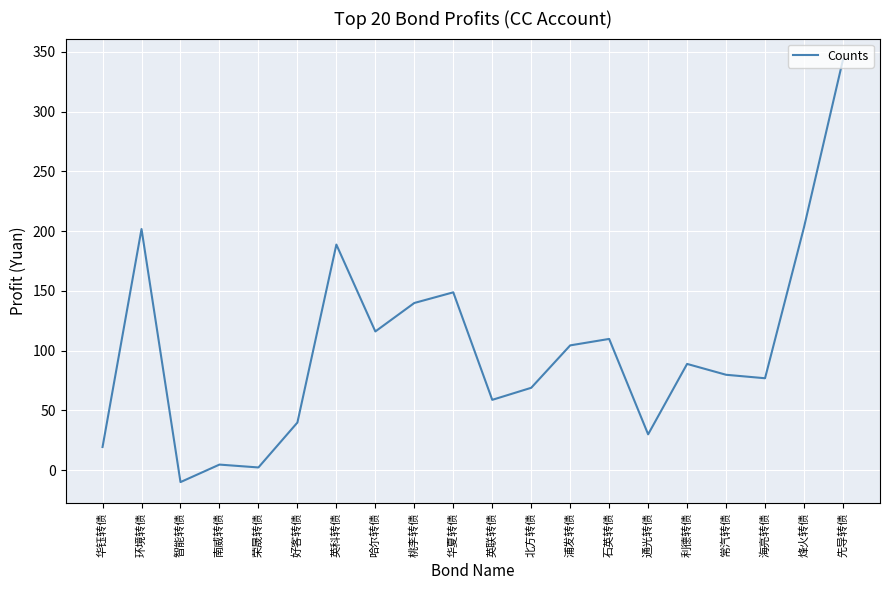

Where is the first local maximum?

环境转债